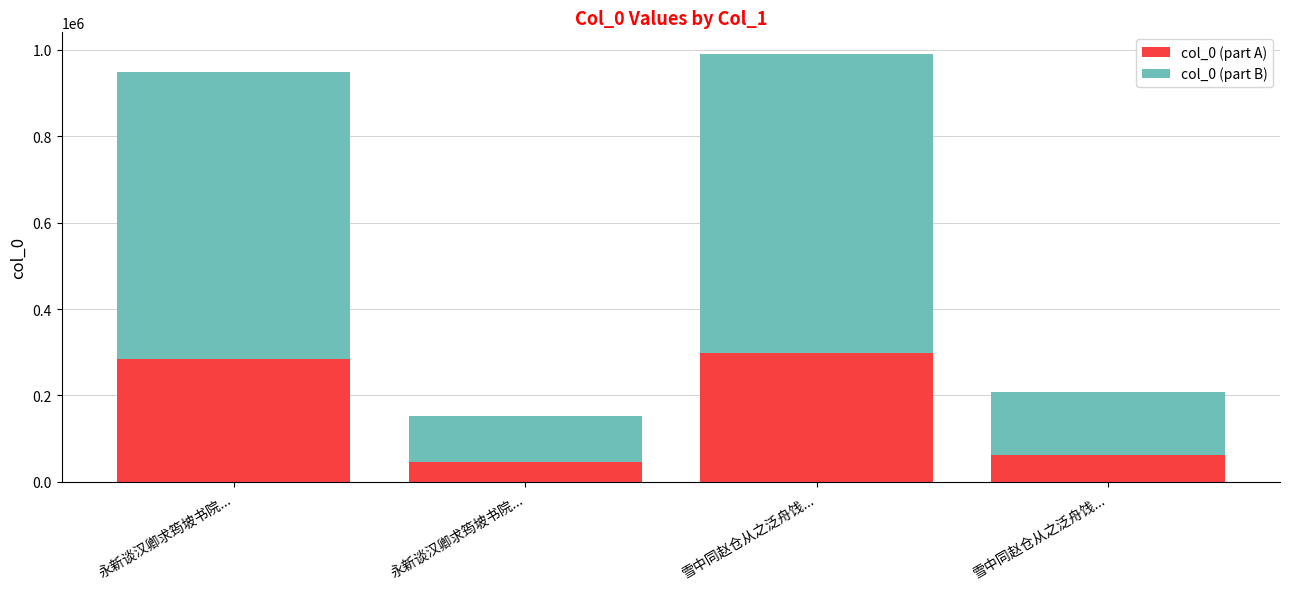

Count the number of data series in this chart.

2